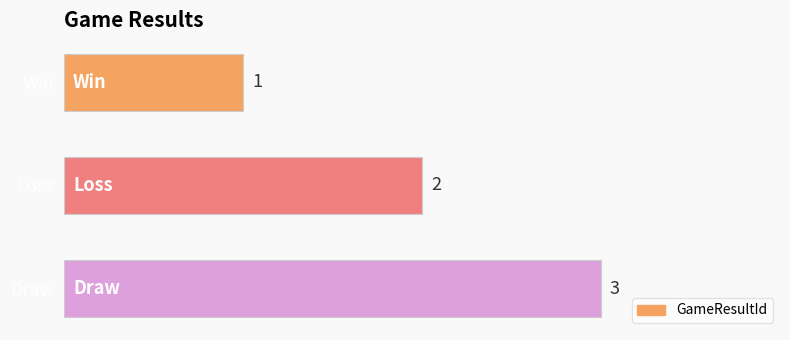

True or false: the data shows 2 at Loss.

True